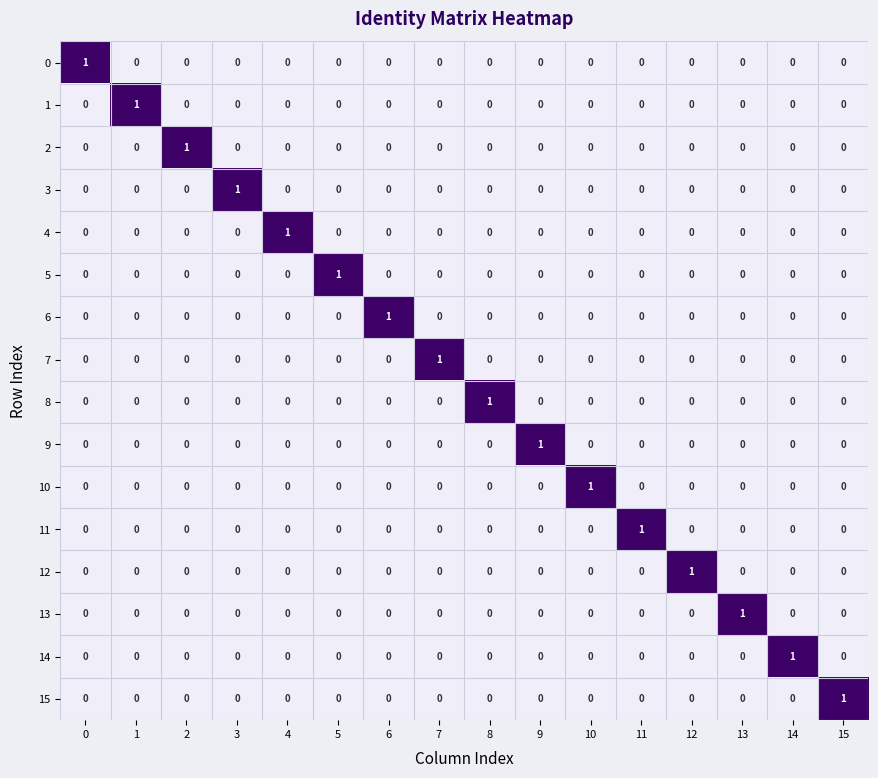

The value of 3 at 11 is 0. True or false?

True